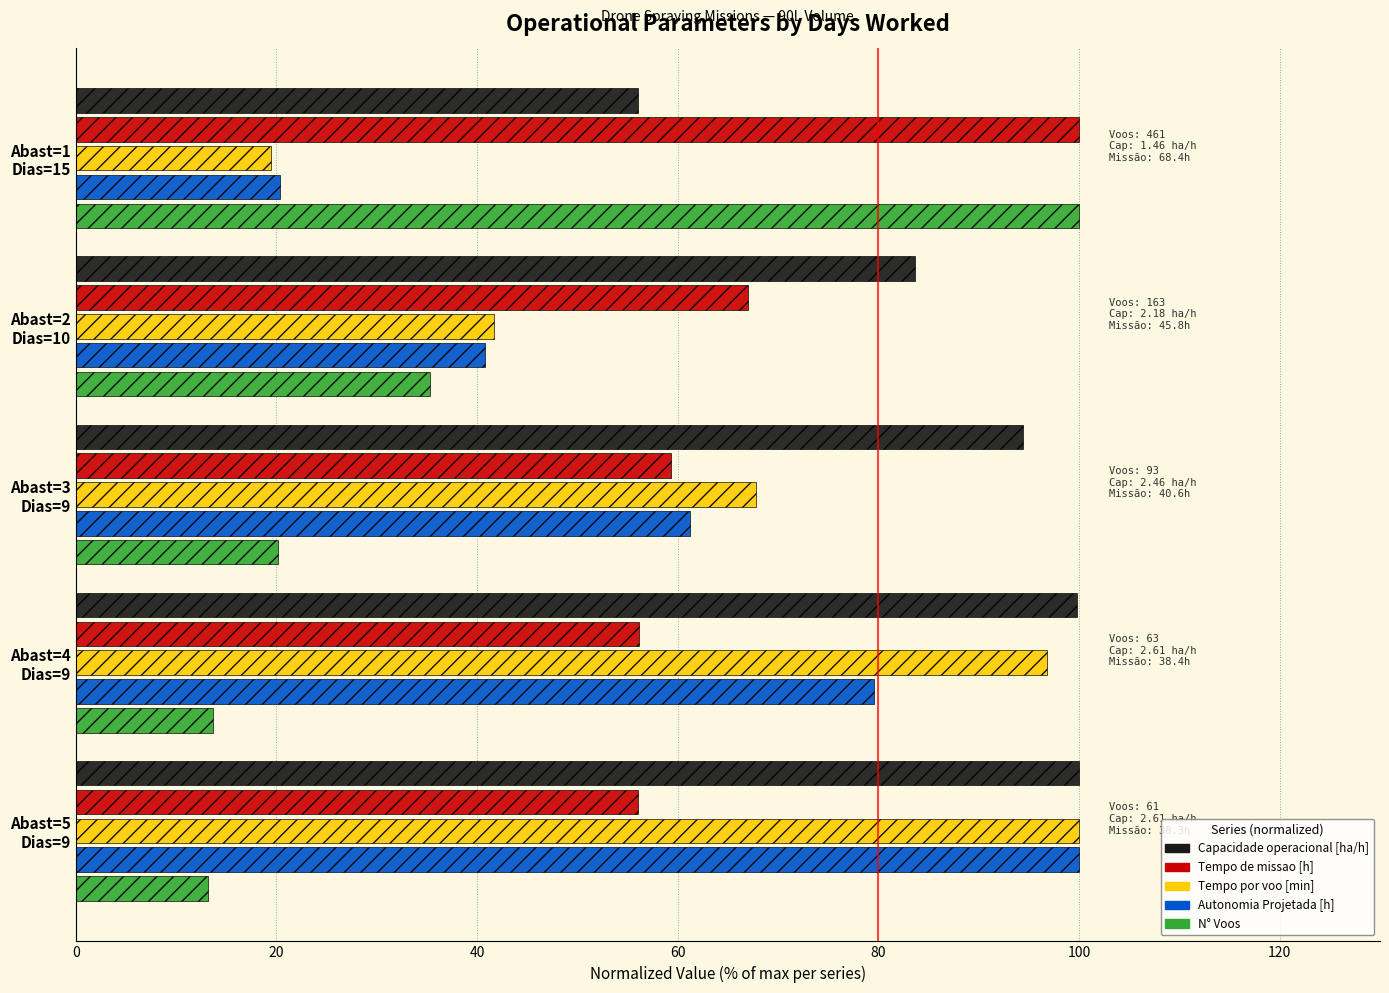

What is the difference between the maximum and second lowest values in the Tempo de missao [h] series?

43.9